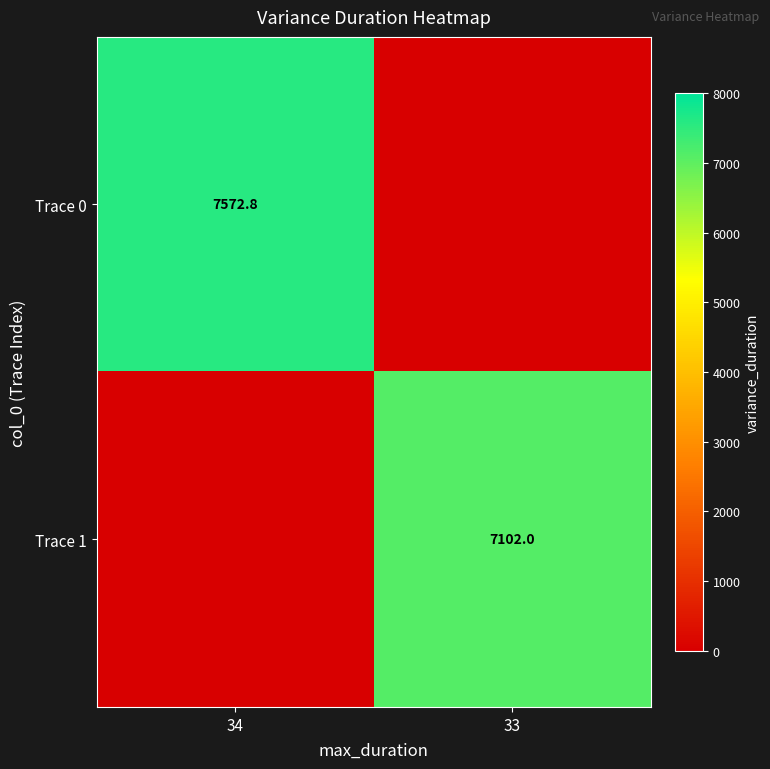

At how many categories does at least one series exceed 2268?

2